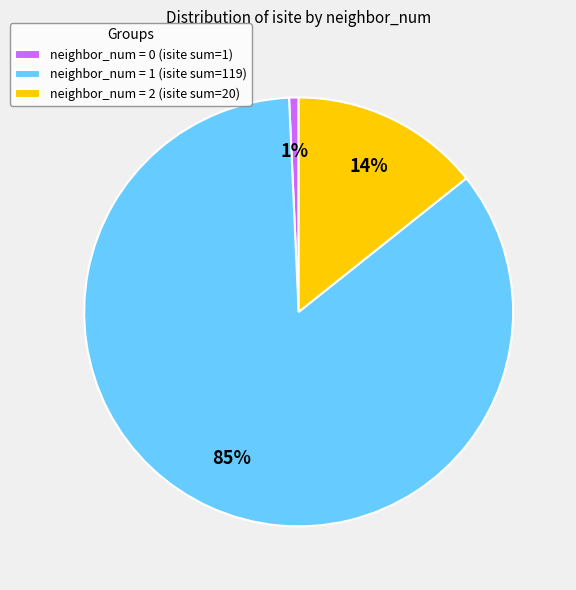

Which has a higher value, neighbor_num = 2 (isite sum=20) or neighbor_num = 0 (isite sum=1)?

neighbor_num = 2 (isite sum=20)